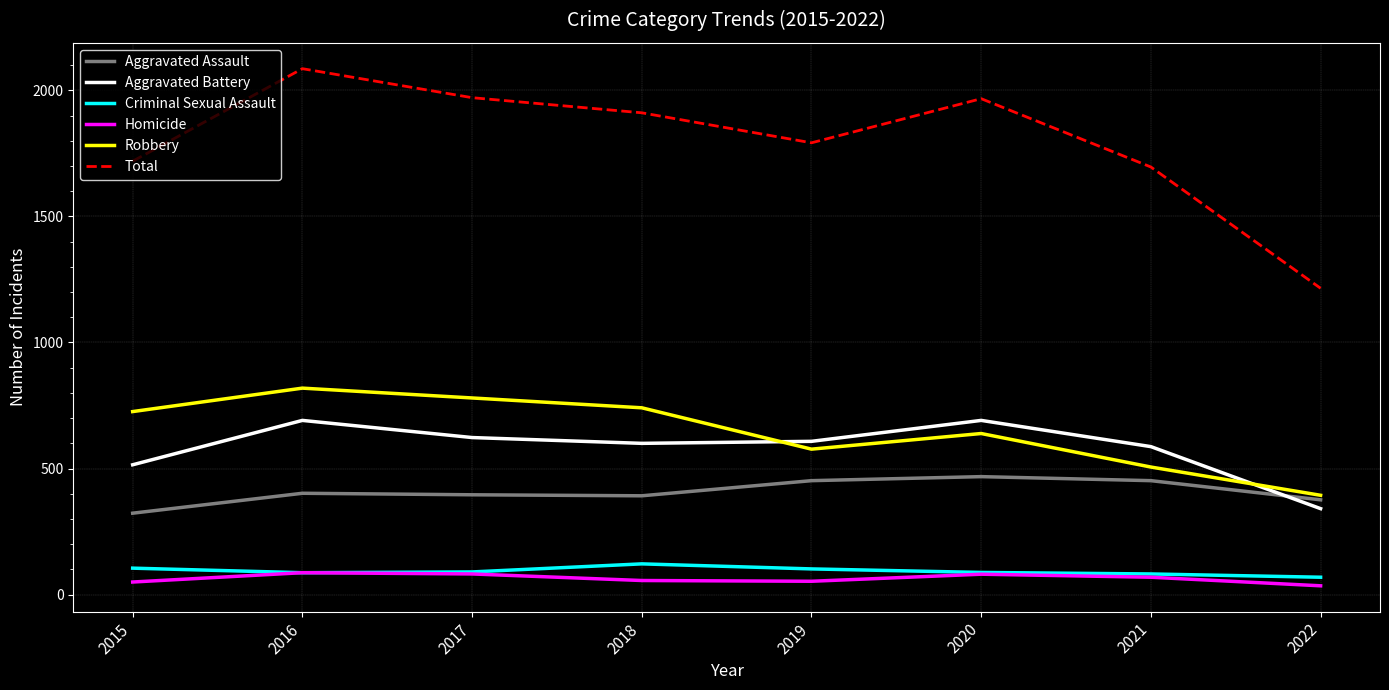

Which series has the largest range (max minus min)?

Total